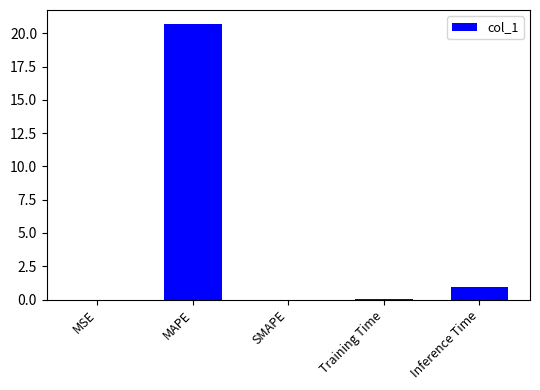

What is the maximum value shown in the chart?

20.7